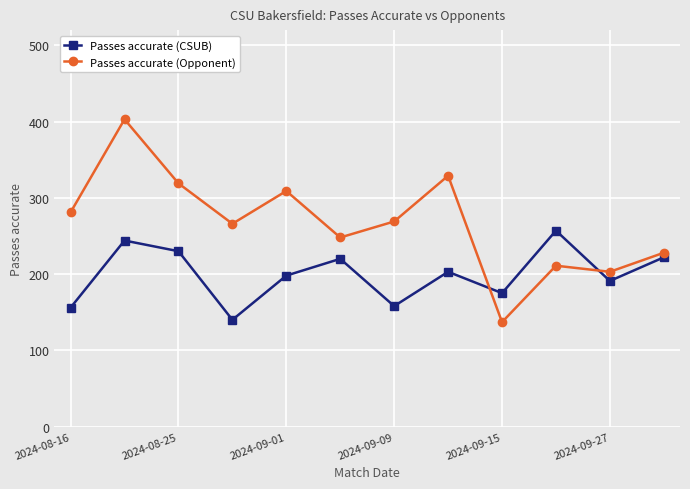

What is the greatest value displayed?

403